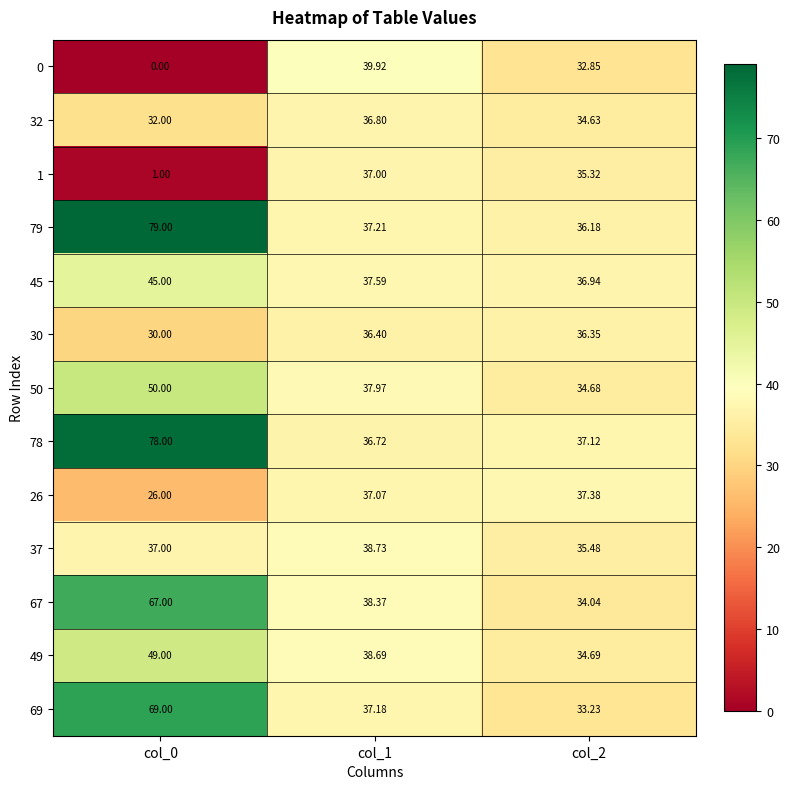

List the series in order of their peak value, highest first.

79, 78, 69, 67, 50, 49, 45, 0, 37, 26, 1, 32, 30